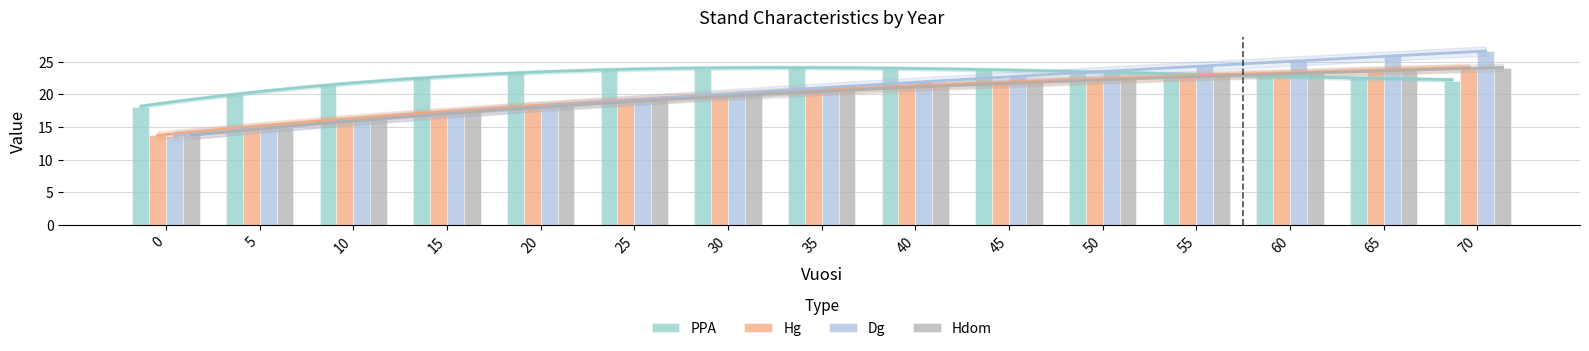

How many values in the Hg series exceed 20?

8